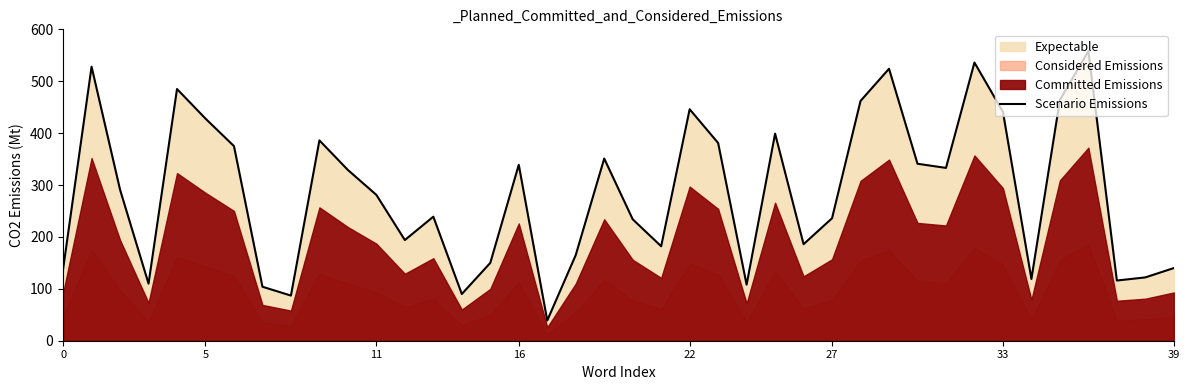

Between 20 and 36, which is larger?

36